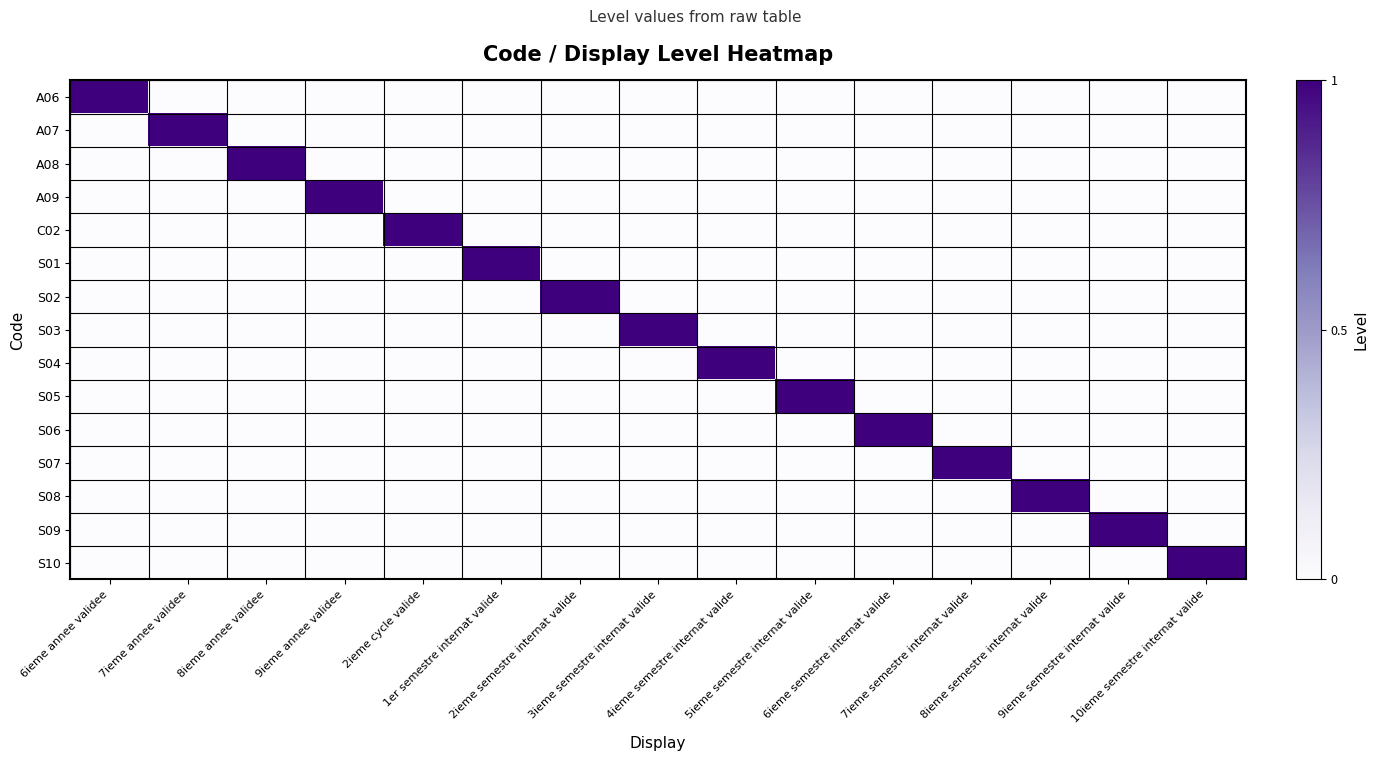

Which has a higher value, 7ieme annee validee or 2ieme cycle valide?

7ieme annee validee